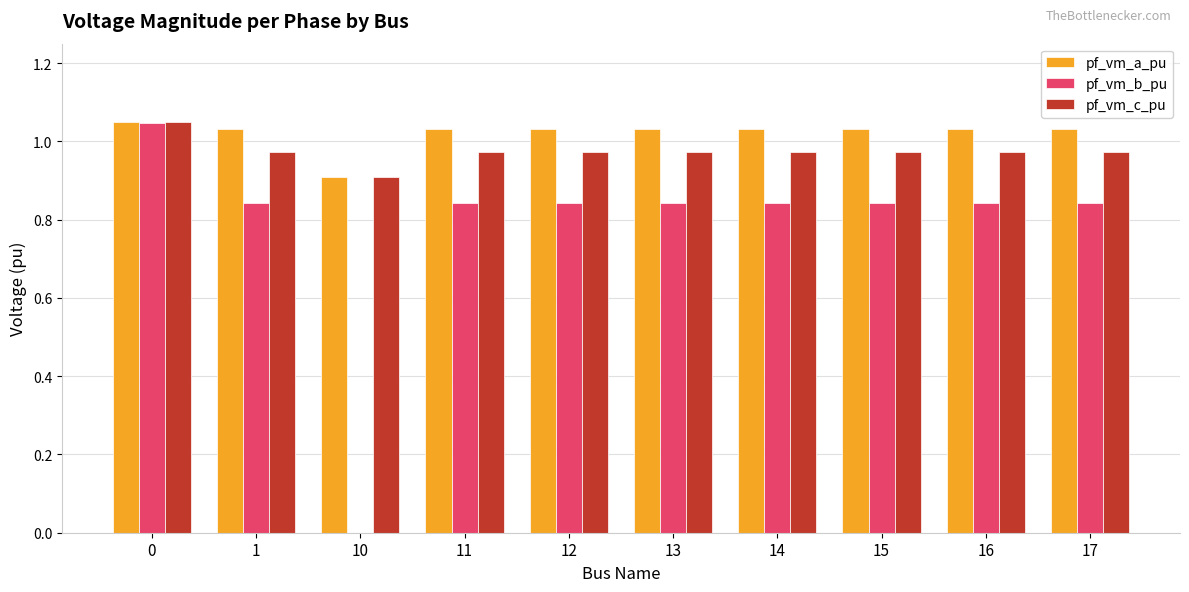

How many values in the pf_vm_b_pu series exceed 0?

9